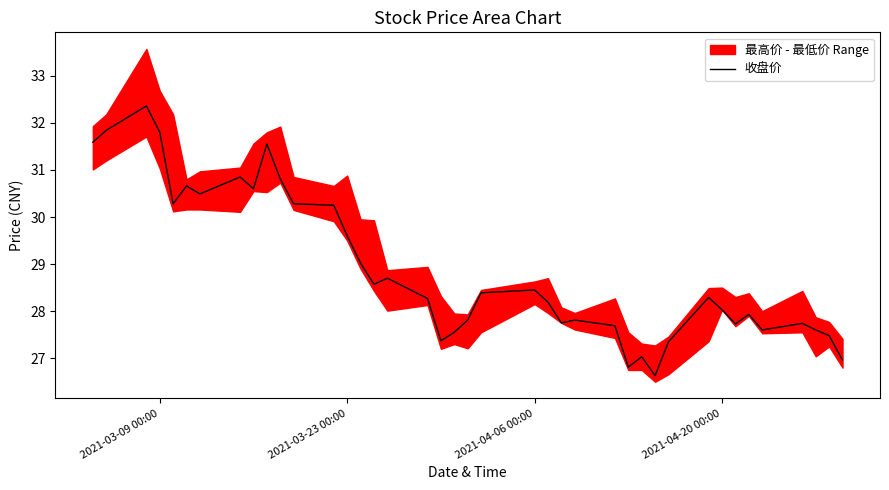

The value at 16 is 11.2. True or false?

False